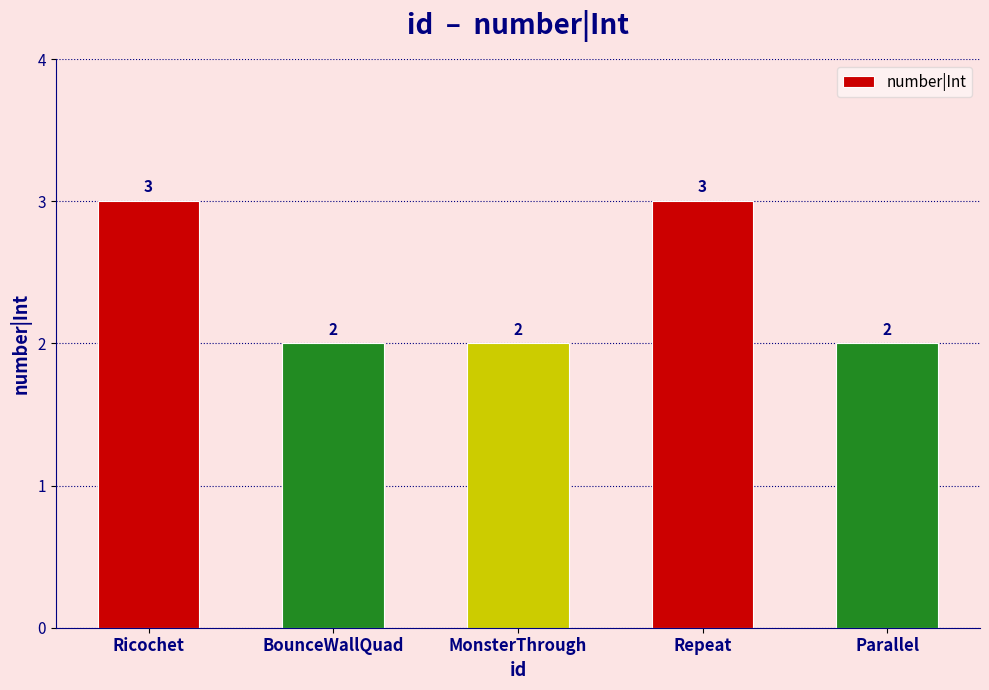

What is the ratio of the value at Ricochet to the value at MonsterThrough?

1.5